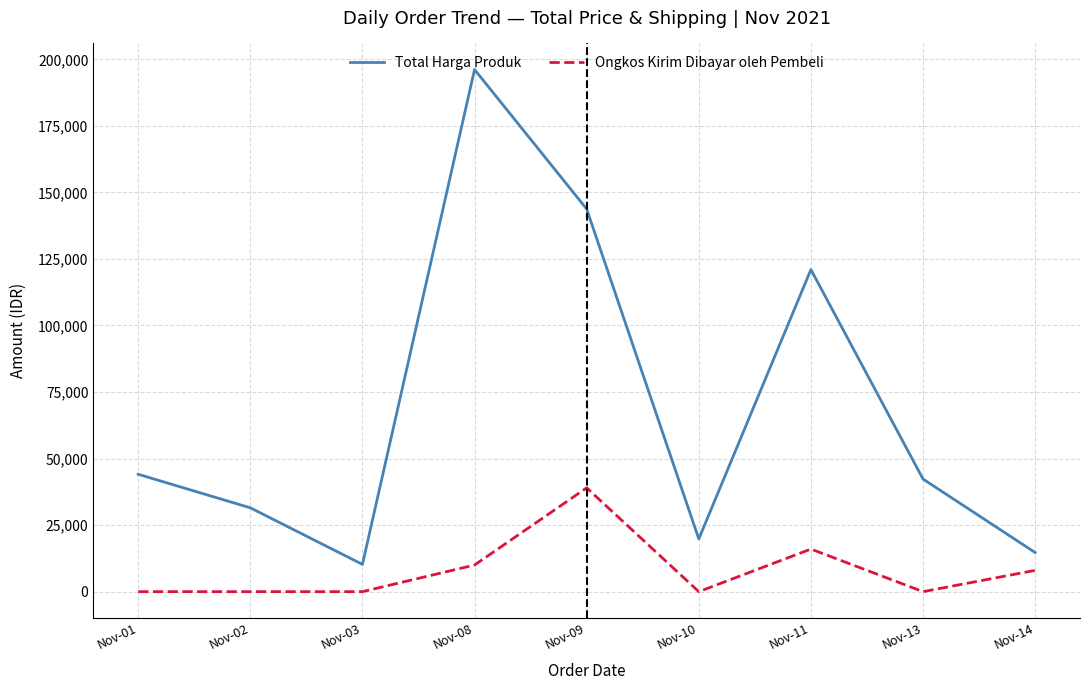

Read the Total Harga Produk value at Nov-02.

31500